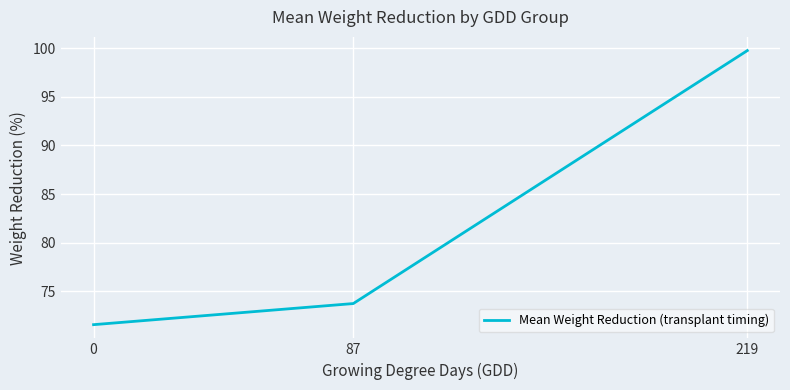

Reading left to right, list all the values displayed in this chart.

0=71.6	87=73.8	219=99.8